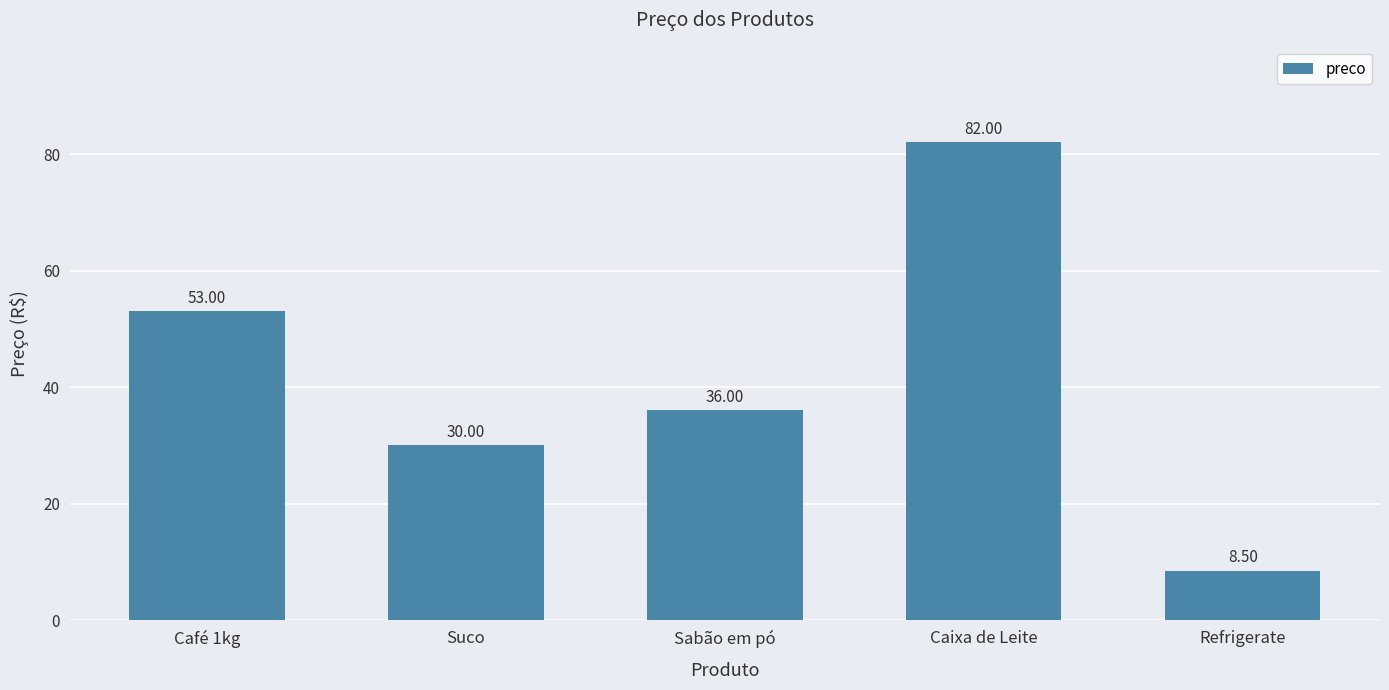

Does the chart contain any negative values?

No